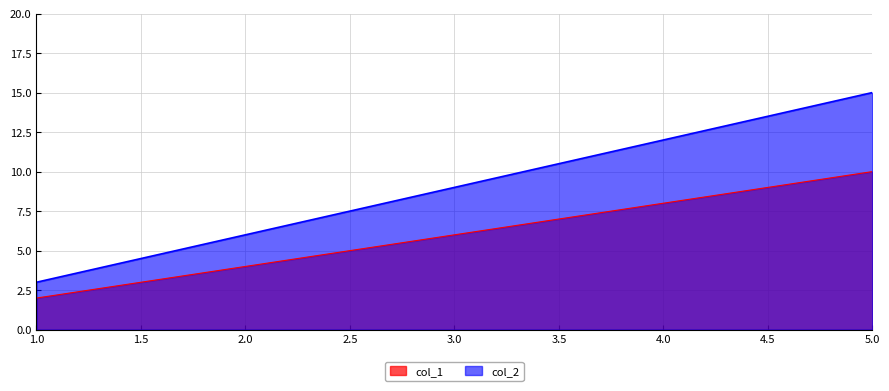

At which label does col_2 reach its minimum?

1.0